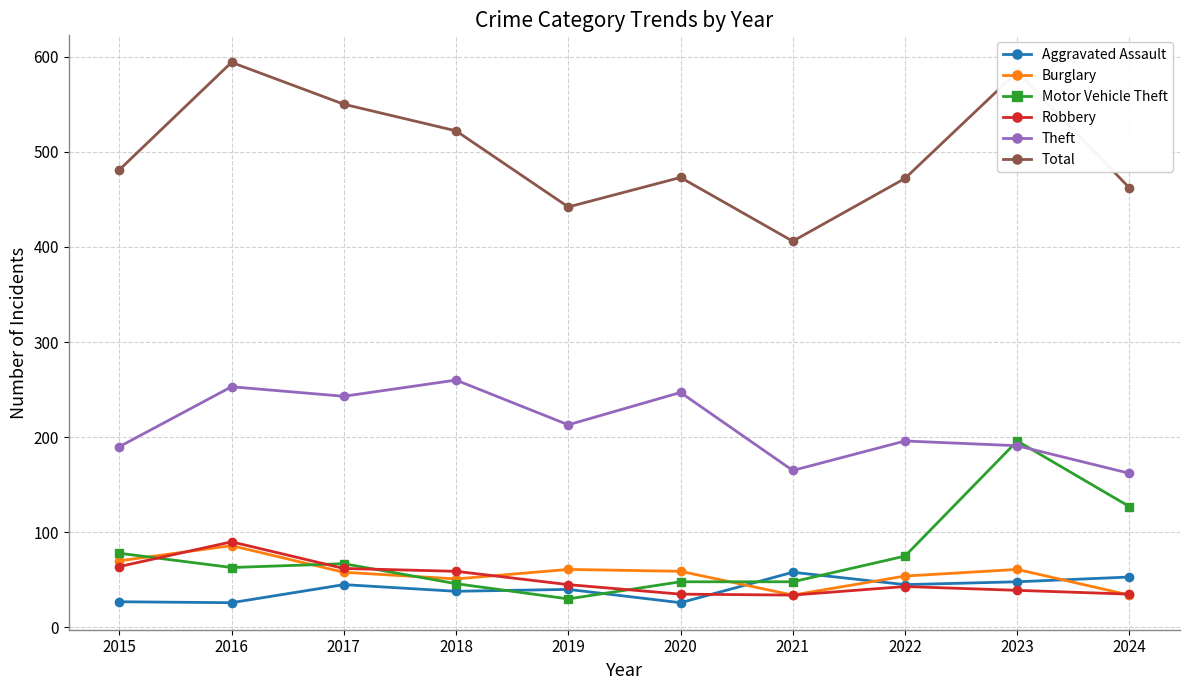

How many distinct data groups are displayed?

6